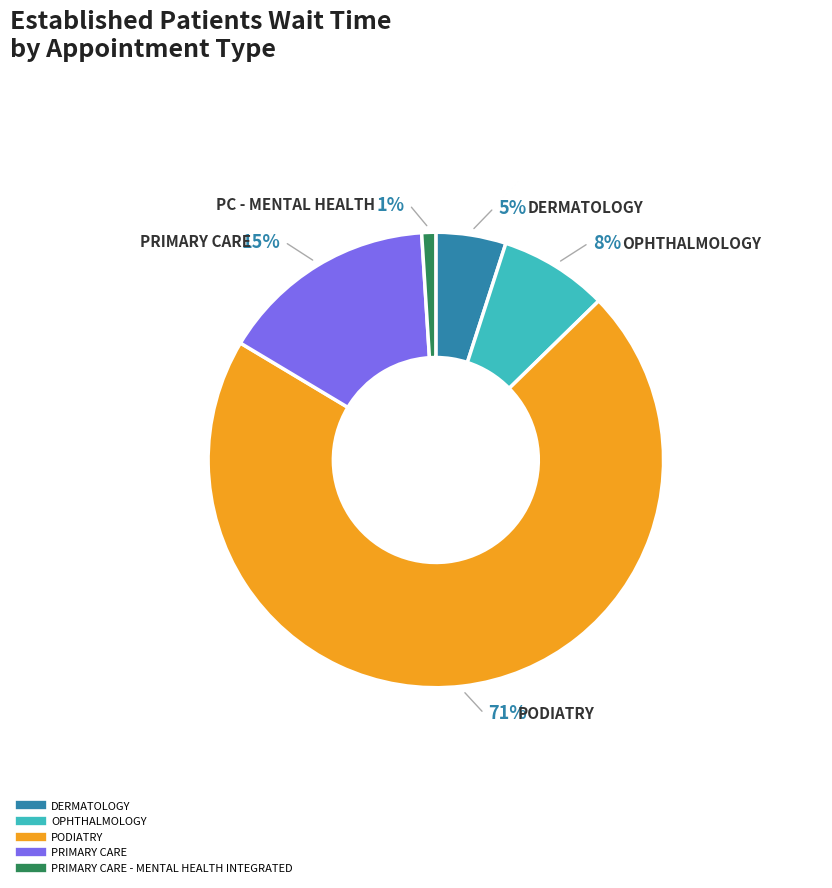

To the nearest percent, what is the difference between the PRIMARY CARE and PRIMARY CARE - MENTAL HEALTH INTEGRATED slice percentages?

14%